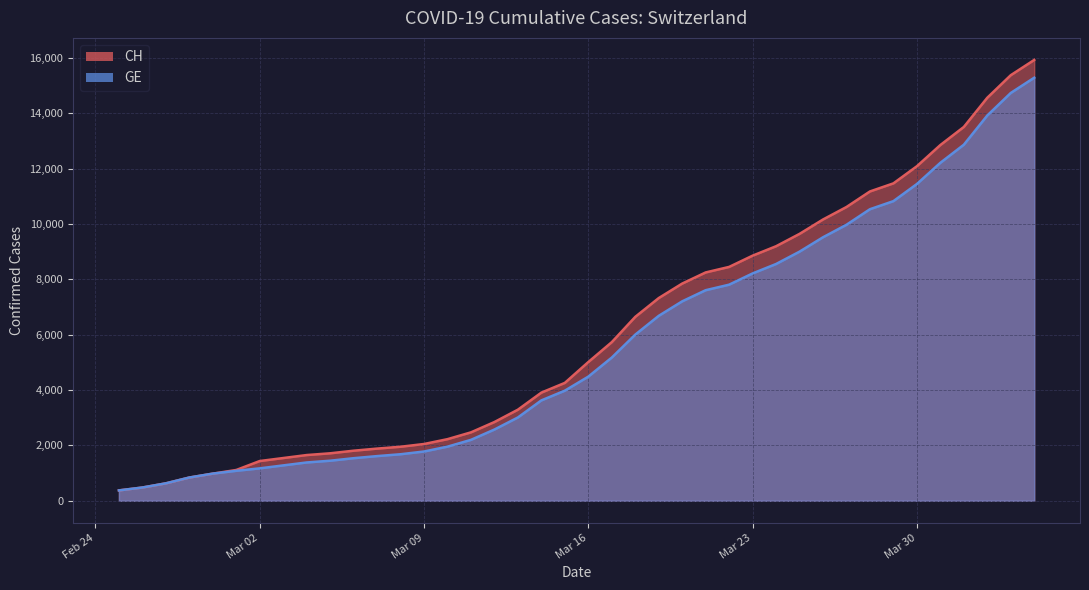

Count the number of data series in this chart.

2